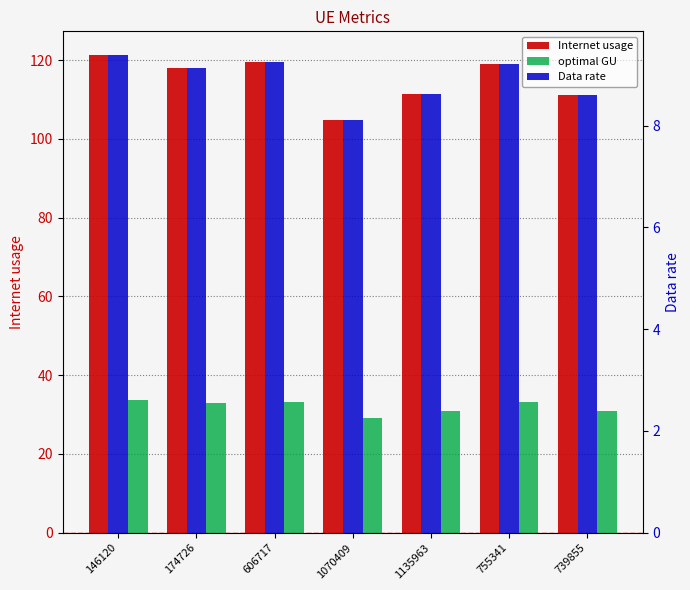

What is the minimum value shown in the chart?

8.1